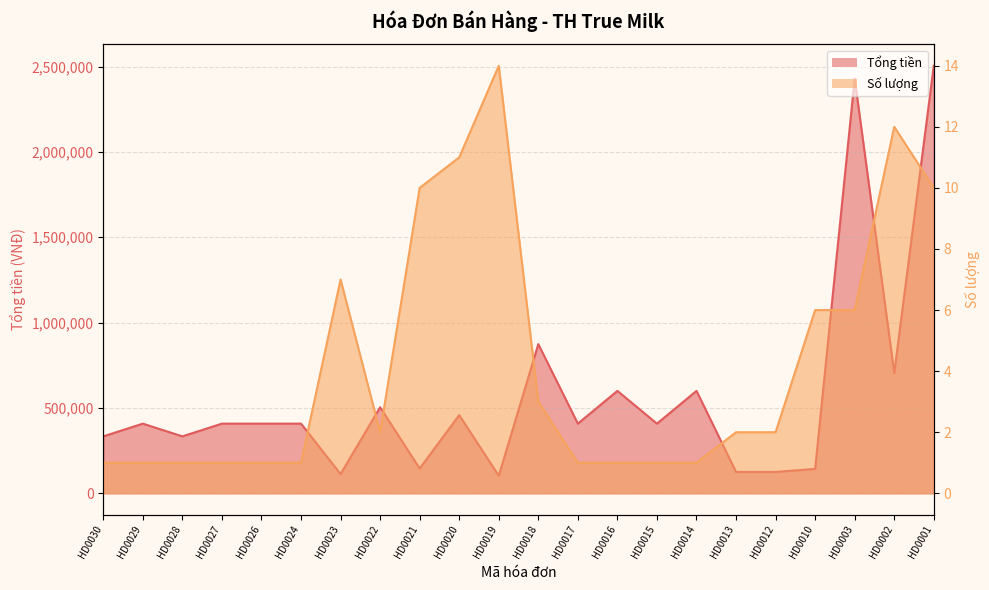

Reading right to left, list all the values displayed in this chart.

Số lượng: 10	12	6	6	2	2	1	1	1	1	3	14	11	10	2	7	1	1	1	1	1	1
Tổng tiền: 2505000	704000	2430000	143000	125000	125000	600000	408000	600000	408000	874000	102500	458000	145000	504000	112500	408000	408000	408000	333520	408000	333520